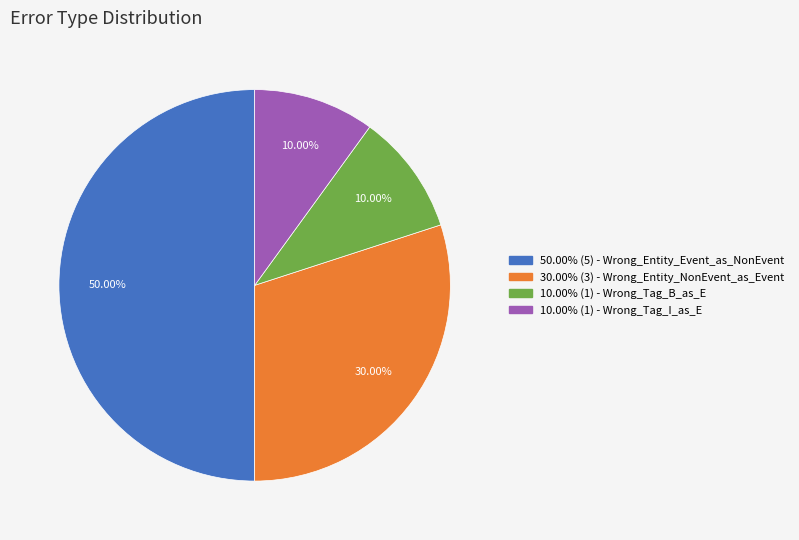

What is the ratio of the value at 10.00% (1) - Wrong_Tag_I_as_E to the value at 30.00% (3) - Wrong_Entity_NonEvent_as_Event?

0.3